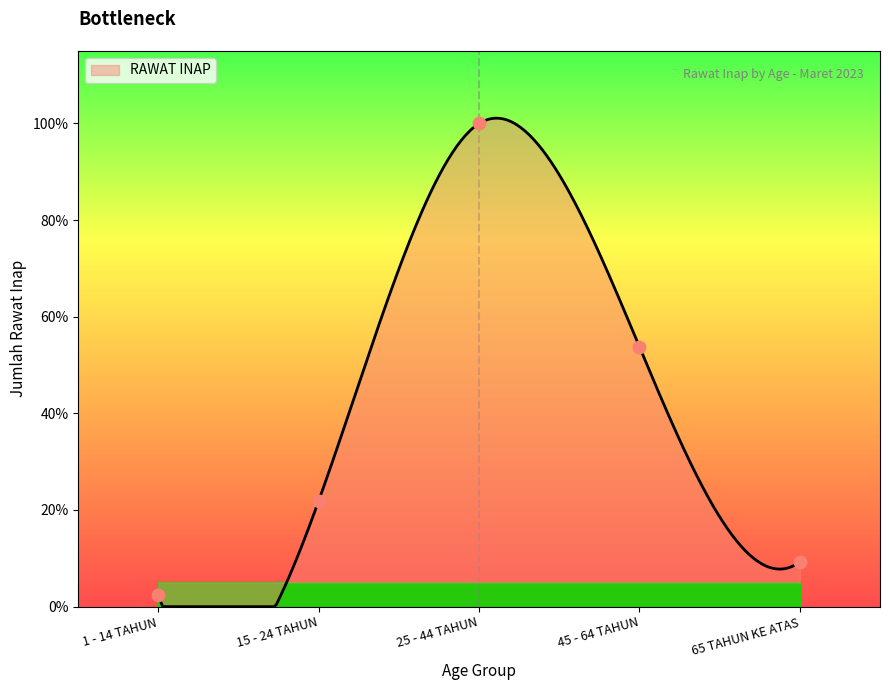

Which has a higher value, 65 TAHUN KE ATAS or 15 - 24 TAHUN?

15 - 24 TAHUN